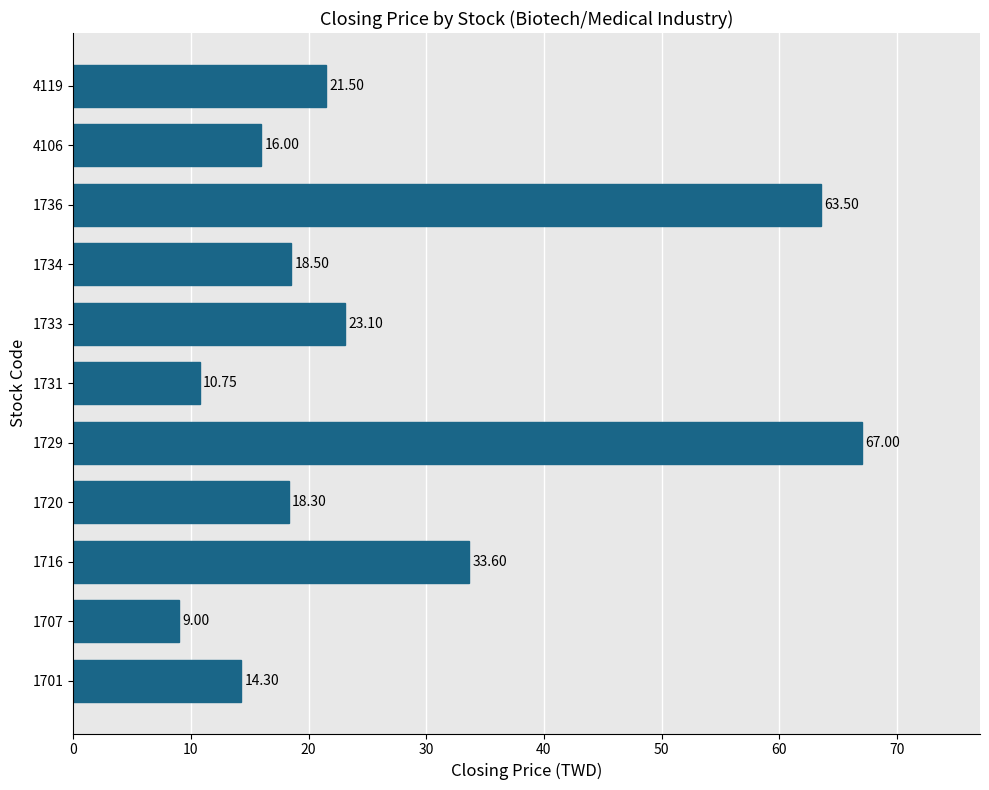

Between 1729 and 4106, which is larger?

1729